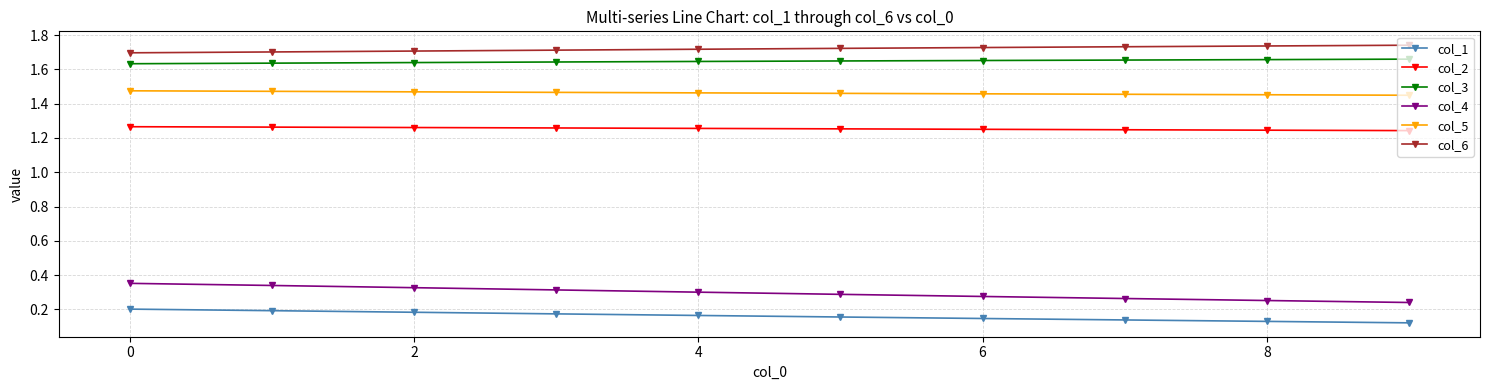

What is the sum of all col_3 values?

16.5